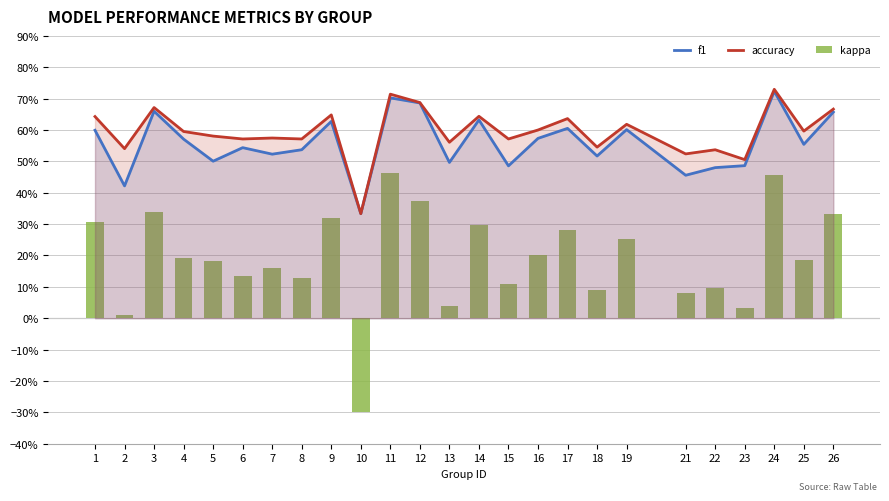

What is the sum of all f1 values?

14.0